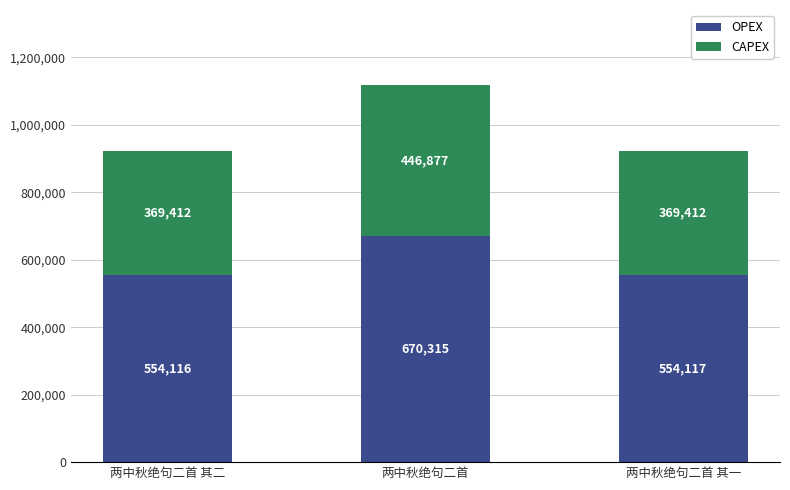

What are all the series names shown in the legend?

OPEX, CAPEX